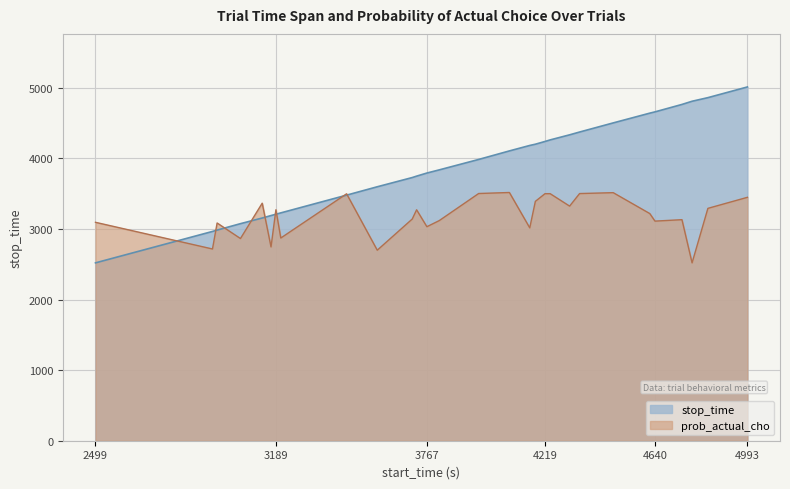

Is it true that stop_time equals 5095.3 at 3814.202?

False